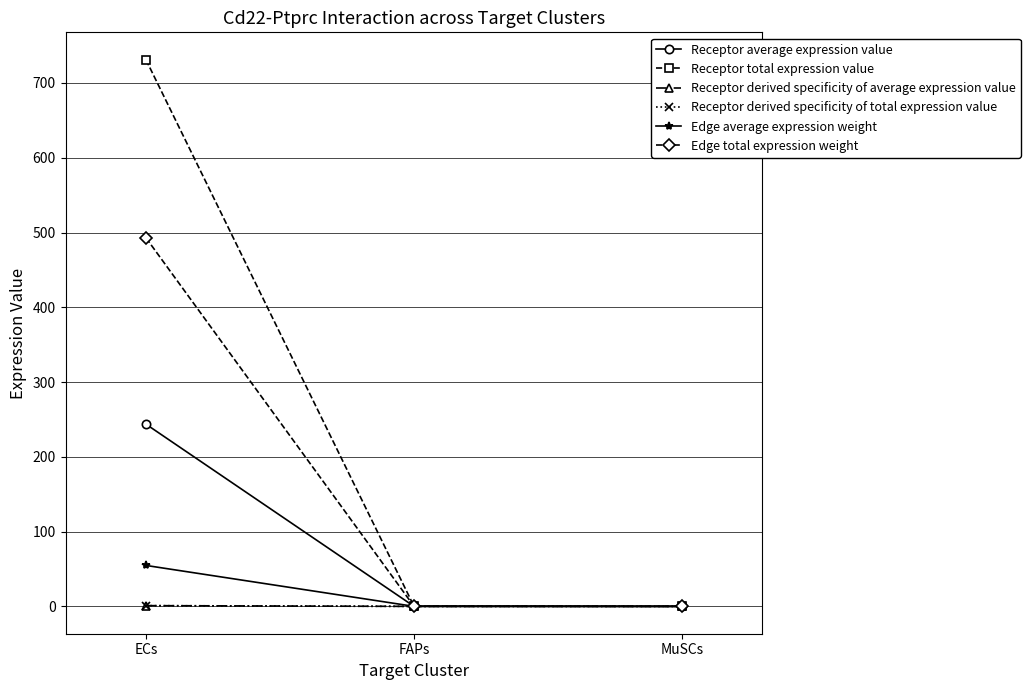

Does the chart have visible grid lines?

Yes